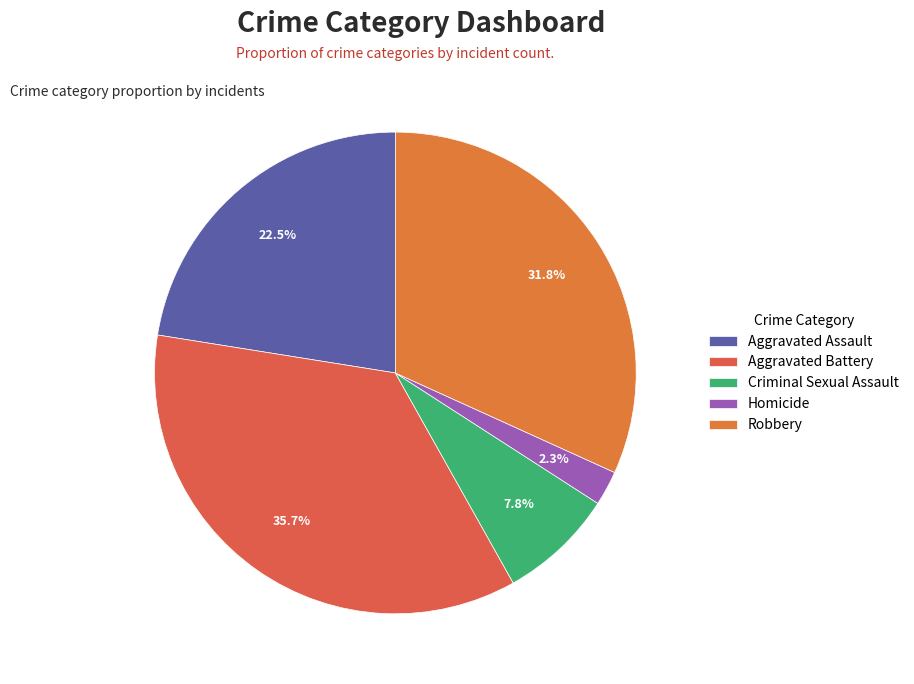

What is the smallest slice in the pie chart?

Homicide